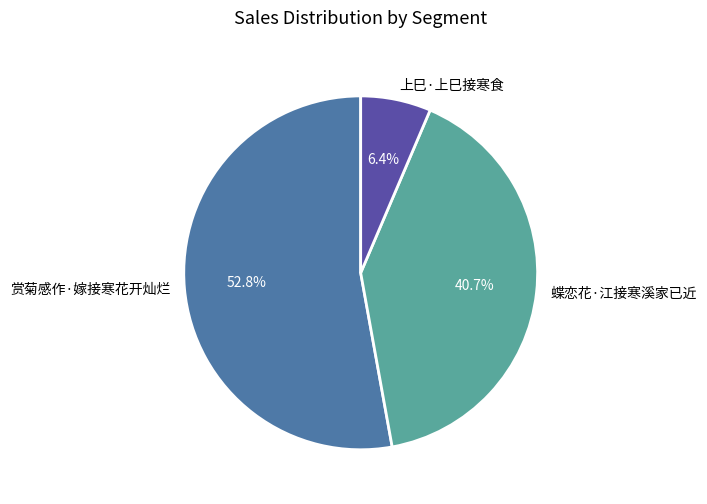

Which slice represents more than half of the pie?

赏菊感作·嫁接寒花开灿烂